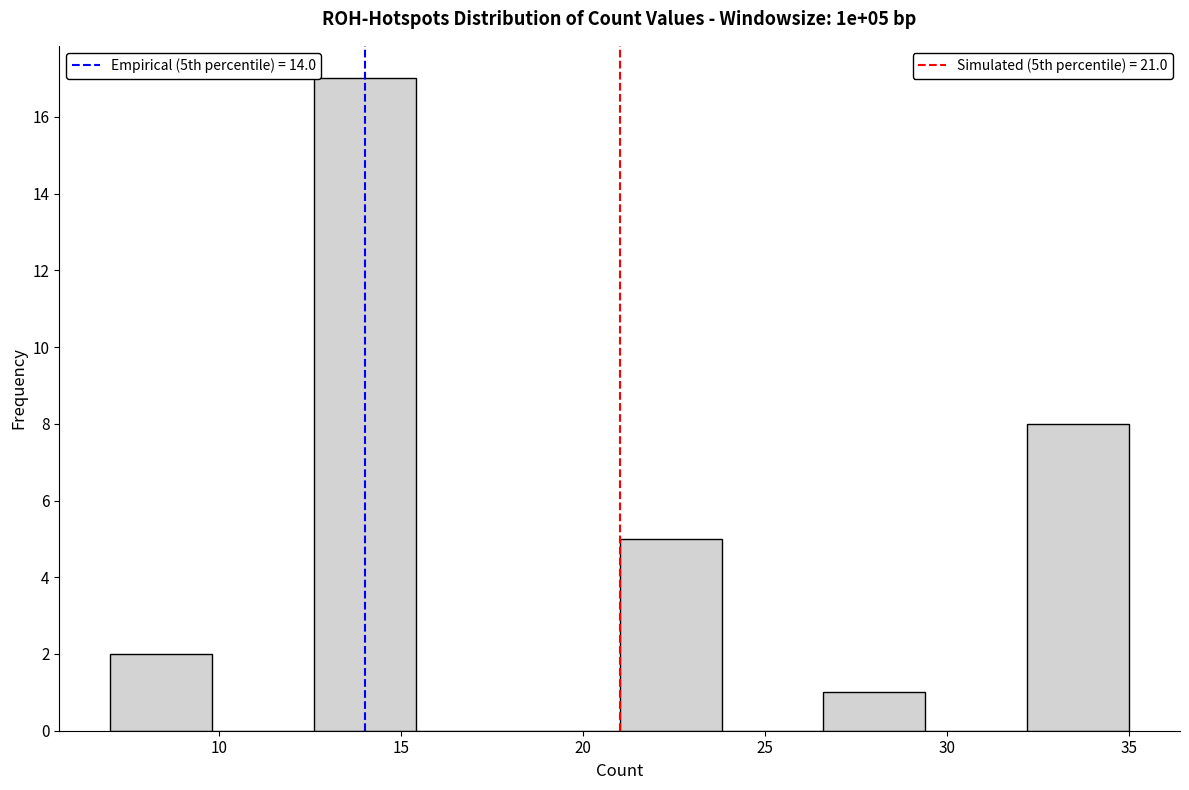

Which range on the x-axis has the tallest bar?

12.6 to 15.4